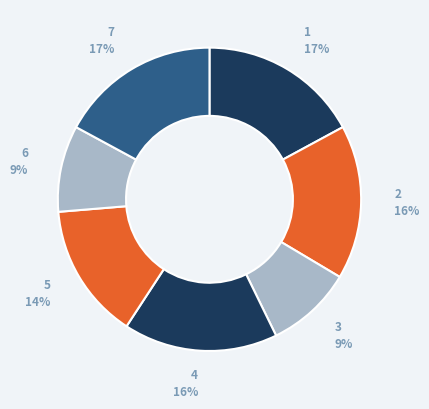

Does 7 represent more than half of the total?

No